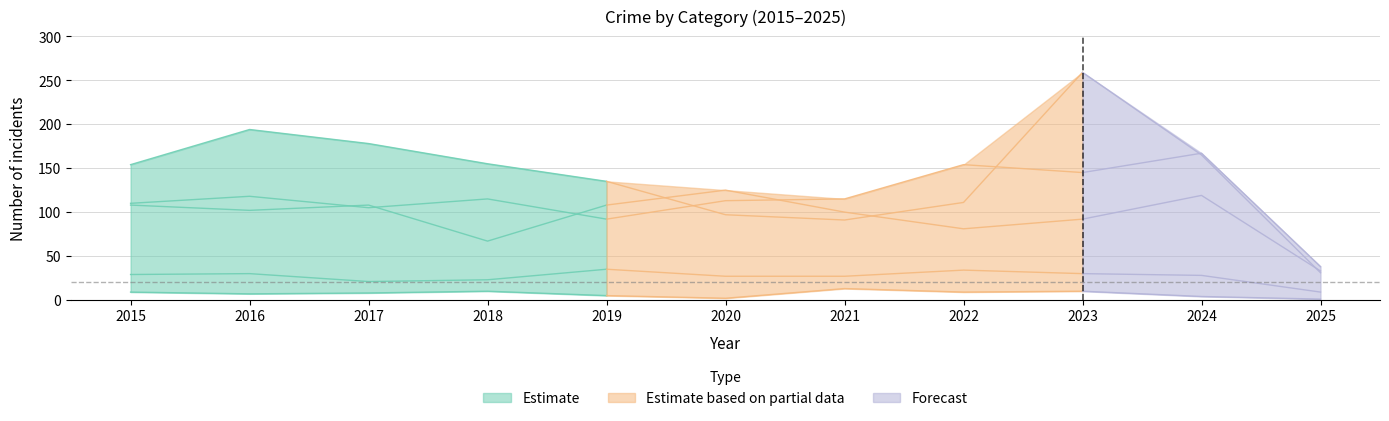

Does the chart display data point markers on the line(s)?

No